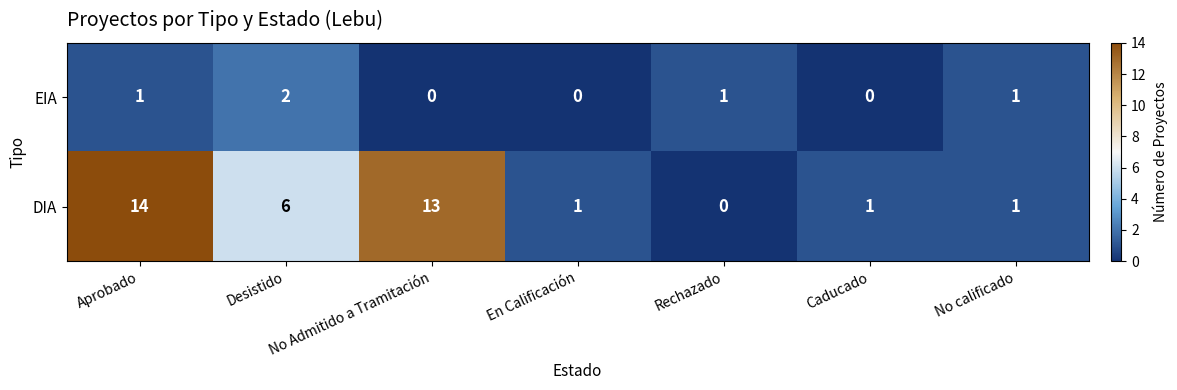

At which category is the sum across all series the highest?

Aprobado